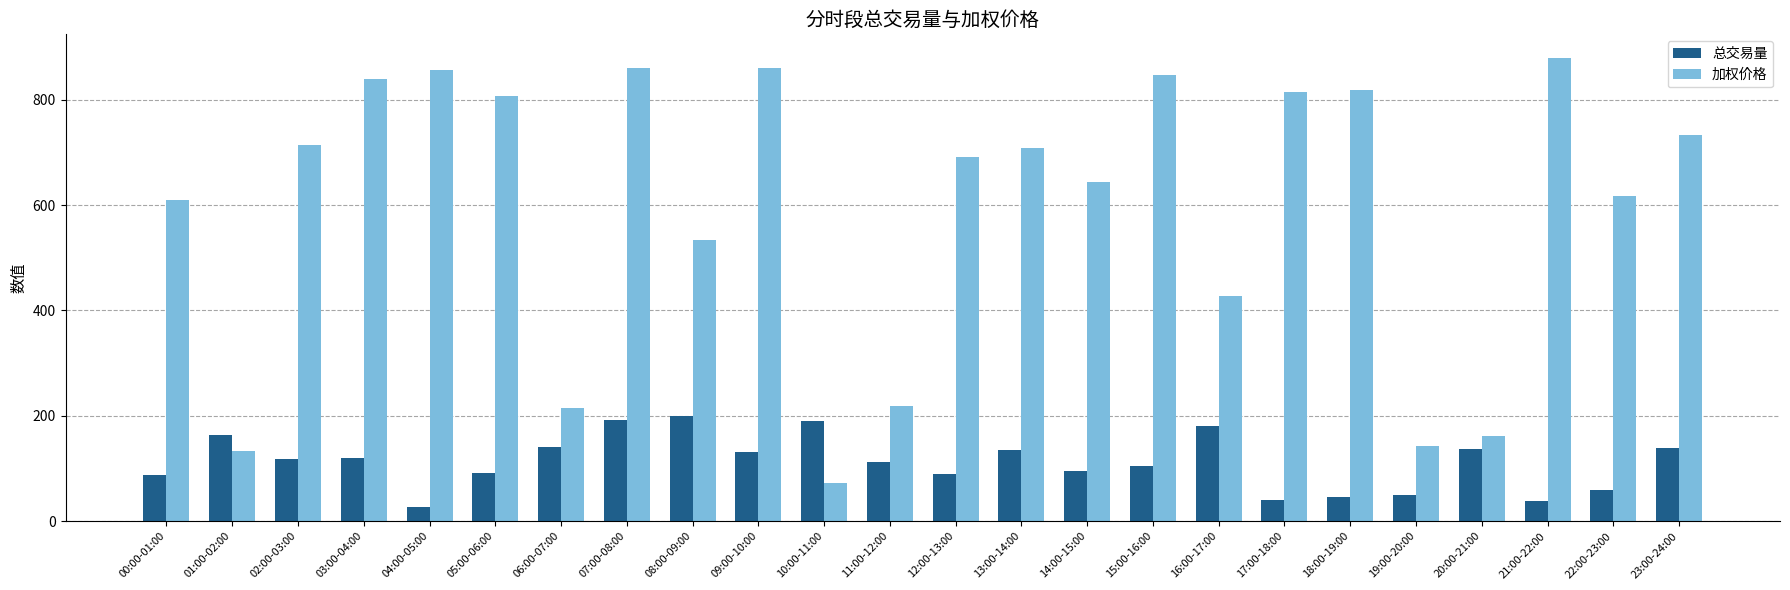

The value of 总交易量 at 03:00-04:00 is 119.4. True or false?

True